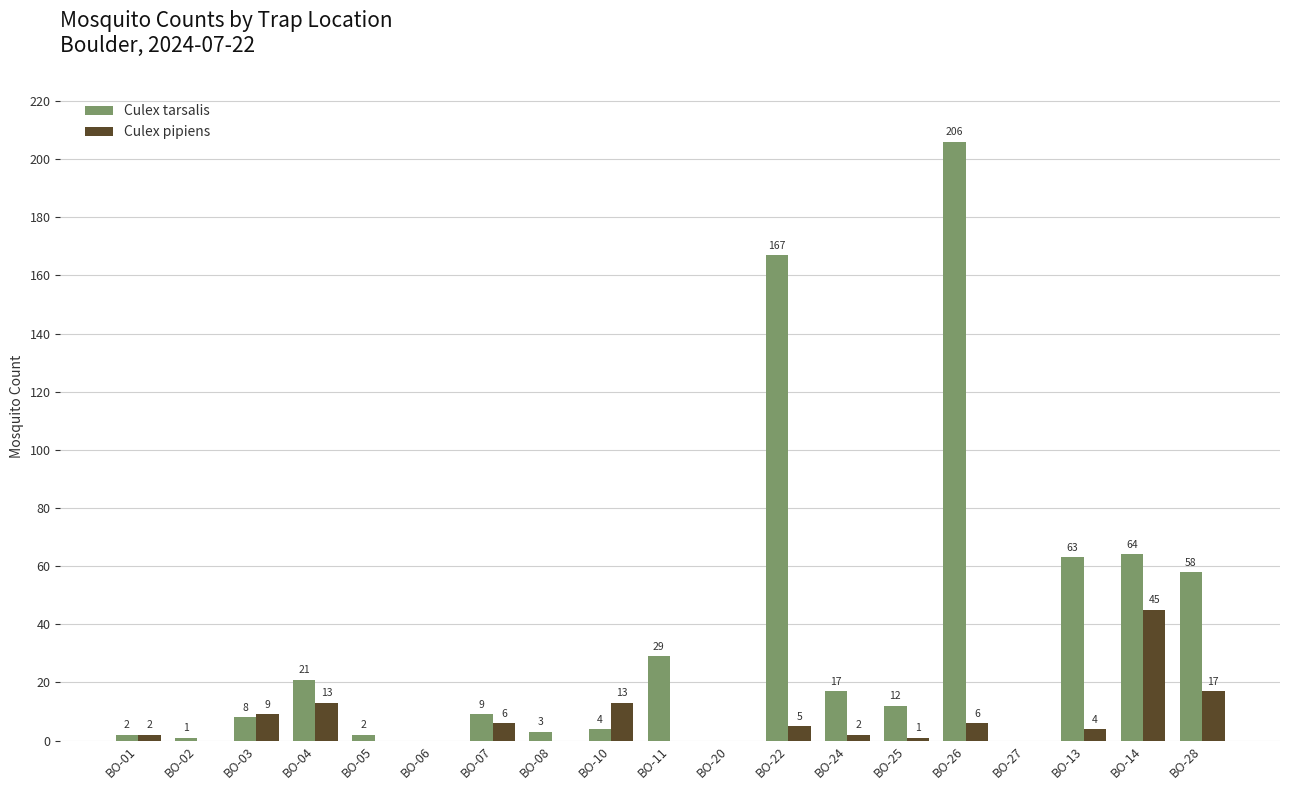

Does the chart contain stacked bars?

No